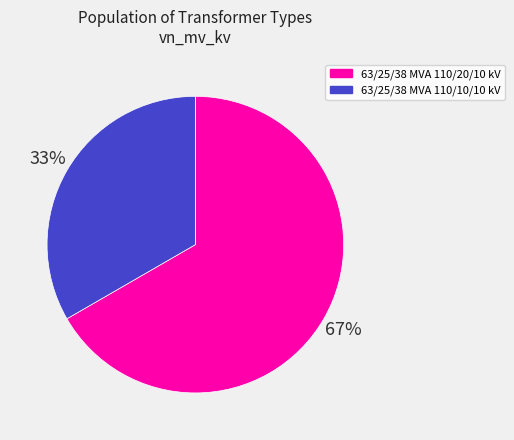

Between 63/25/38 MVA 110/10/10 kV and 63/25/38 MVA 110/20/10 kV, which is larger?

63/25/38 MVA 110/20/10 kV